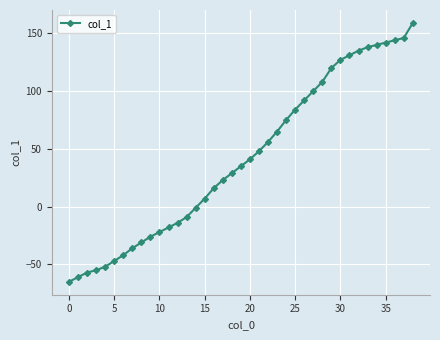

What is the minimum value shown in the chart?

-65